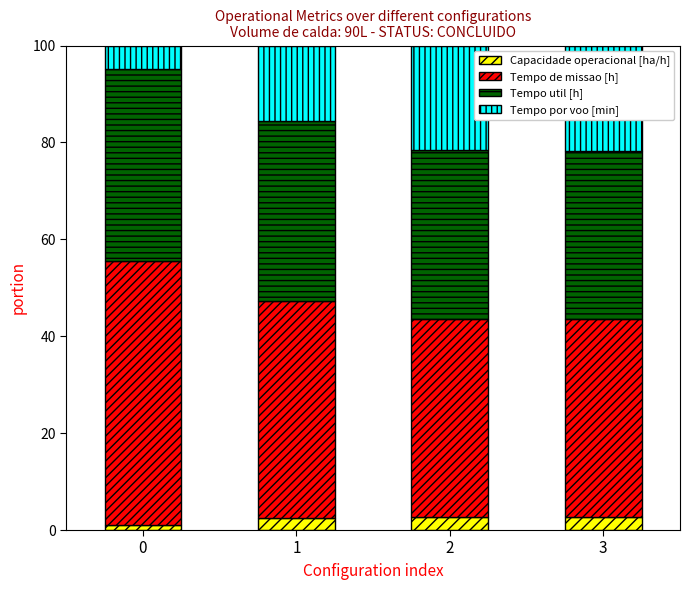

What is the total value across all series at 3?

100.0